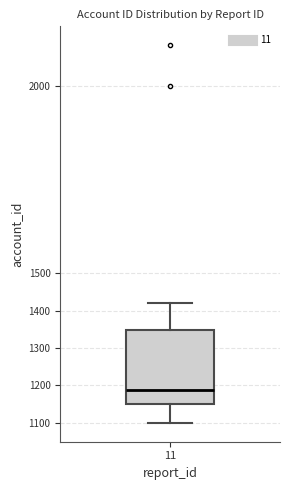

Where does the lower whisker of the box at x = 11 end on the y-axis? The values are not printed on the chart, so give them approximately, as read against the axis.

1100